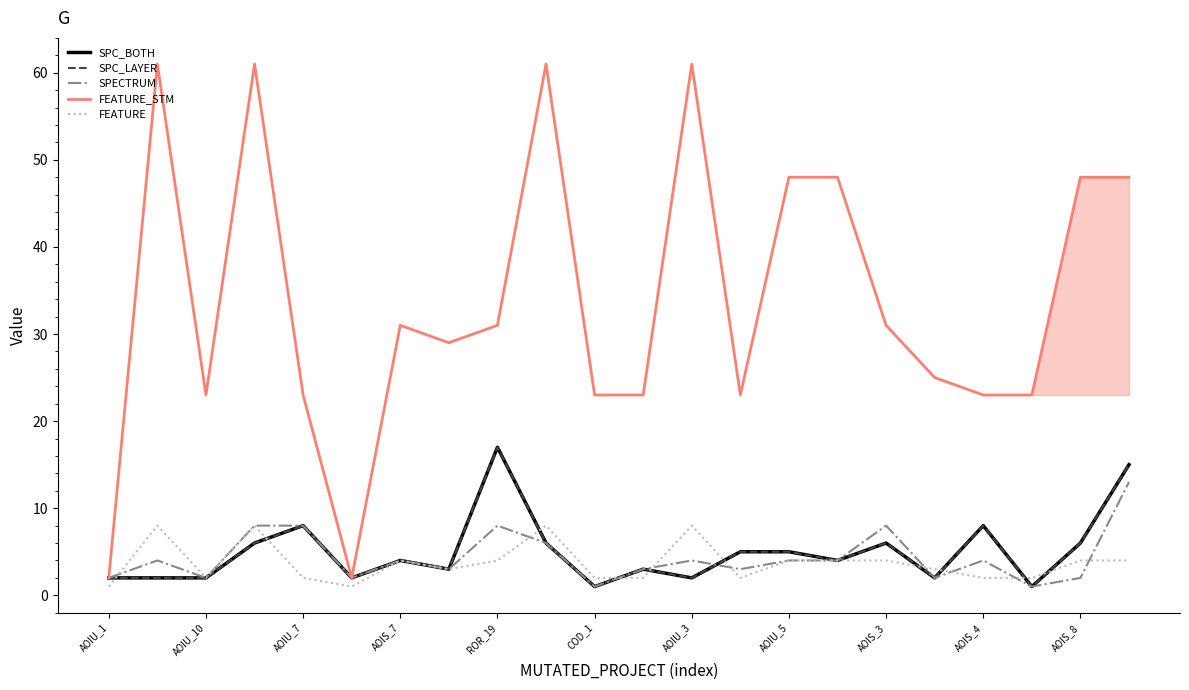

Reading left to right, transcribe all the data shown in this chart.

SPC_BOTH: 2	2	2	6	8	2	4	3	17	6	1	3	2	5	5	4	6	2	8	1	6	15
SPC_LAYER: 2	2	2	6	8	2	4	3	17	6	1	3	2	5	5	4	6	2	8	1	6	15
SPECTRUM: 2	4	2	8	8	2	4	3	8	6	1	3	4	3	4	4	8	2	4	1	2	13
FEATURE_STM: 2	61	23	61	23	2	31	29	31	61	23	23	61	23	48	48	31	25	23	23	48	48
FEATURE: 1	8	2	8	2	1	4	3	4	8	2	2	8	2	4	4	4	3	2	2	4	4